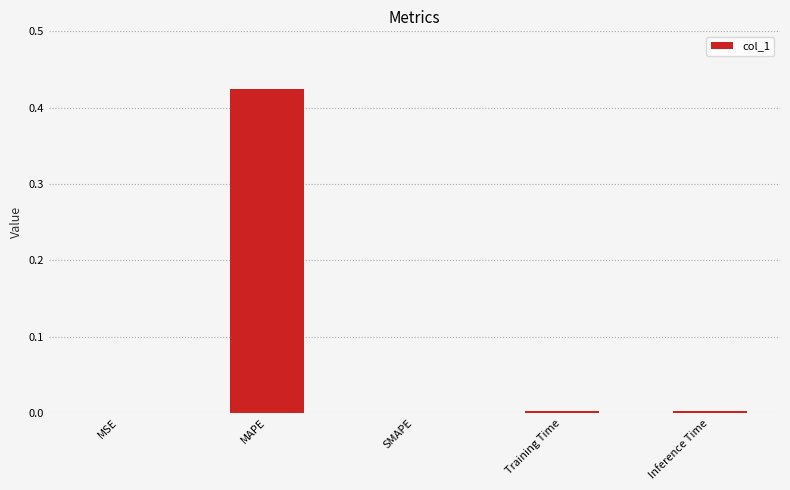

What is the average value?

0.1